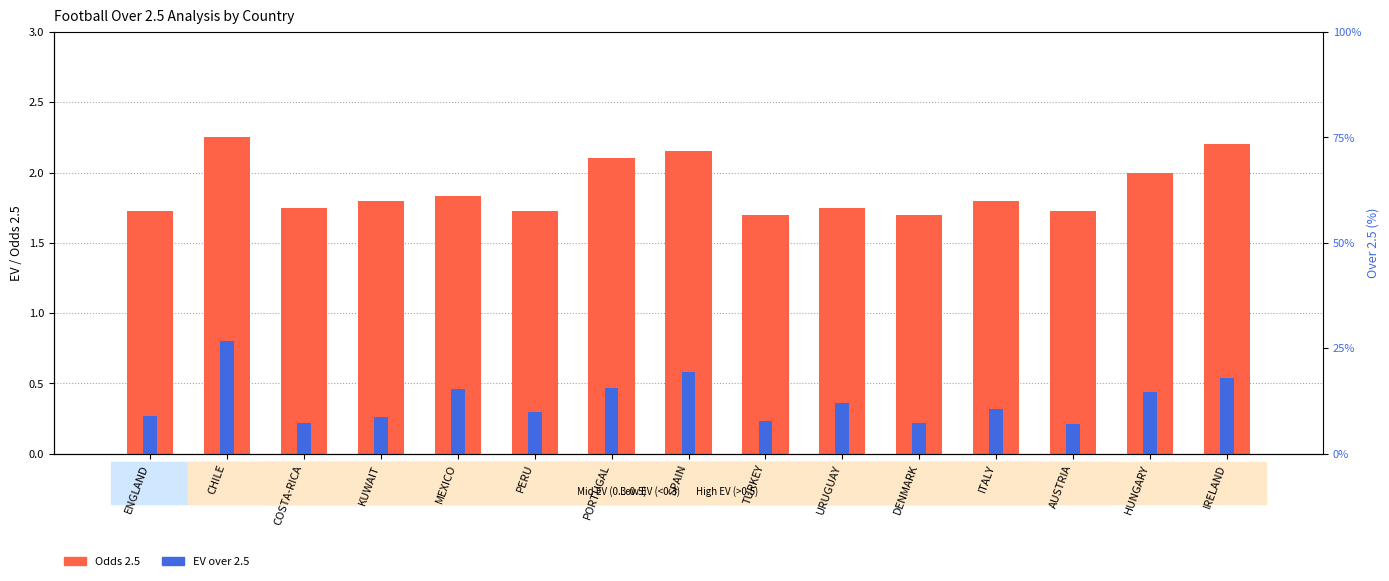

Rank the series at URUGUAY from highest to lowest value.

Odds 2.5, EV over 2.5